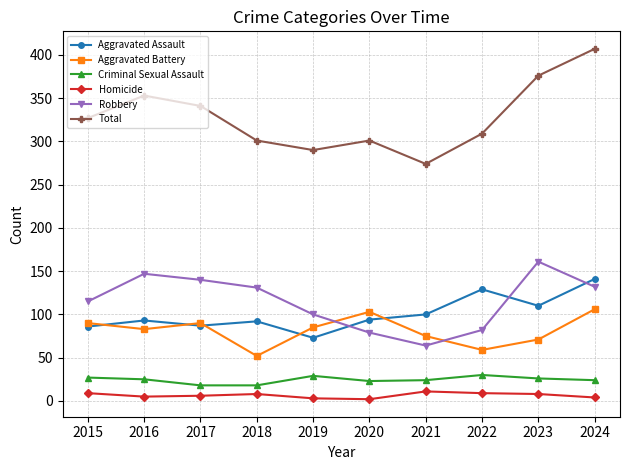

What is the difference between the Total values at 2018 and 2024?

106